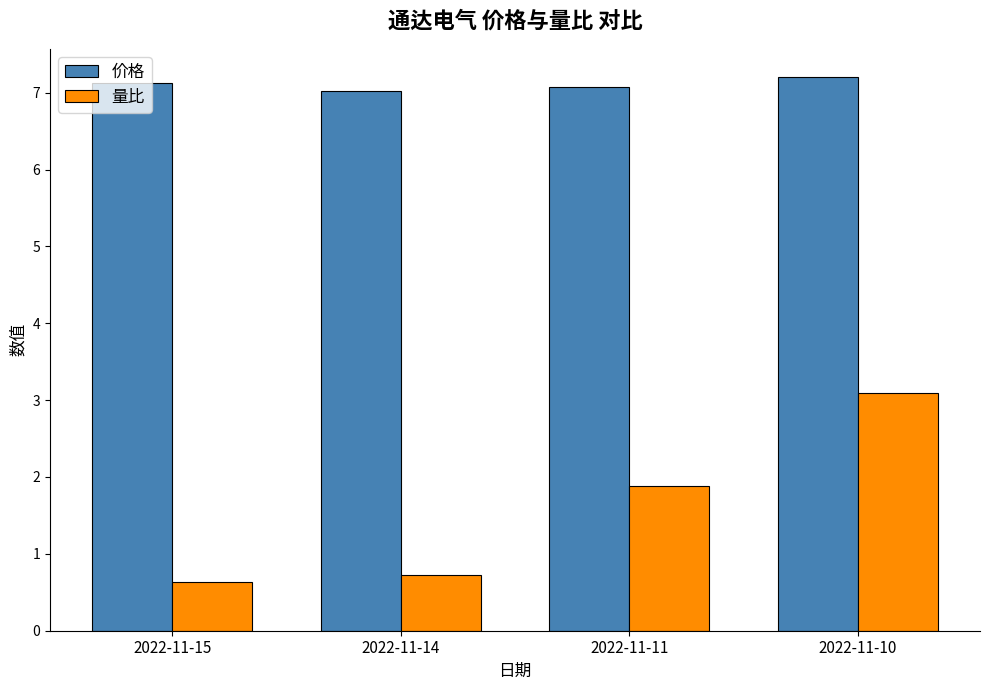

The value of 量比 at 2022-11-11 is 1.9. True or false?

True